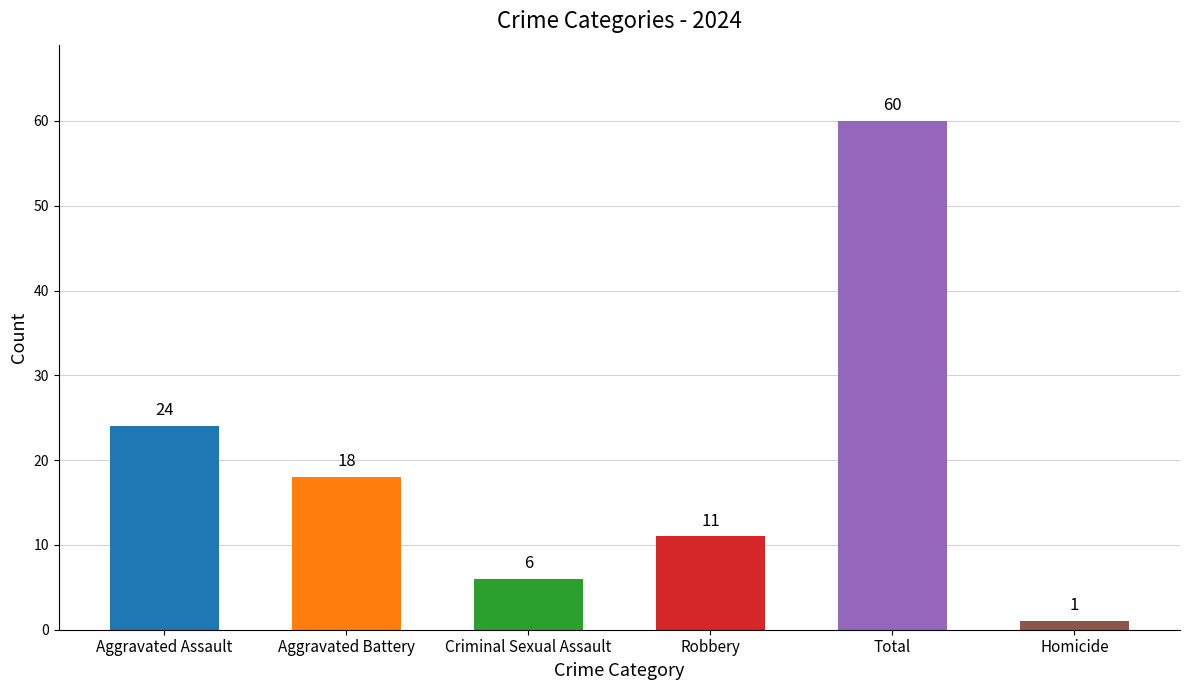

What is the change in value from Robbery to Homicide?

-10